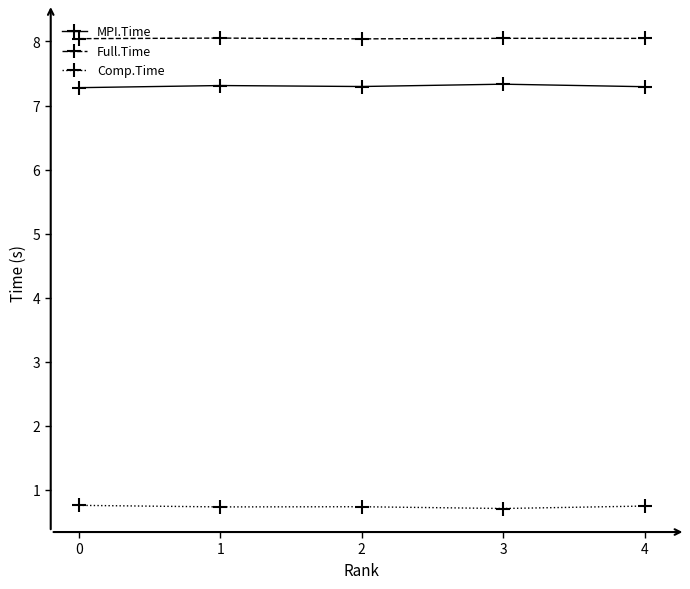

True or false: MPI.Time has more than 2 points higher than both neighbors.

False